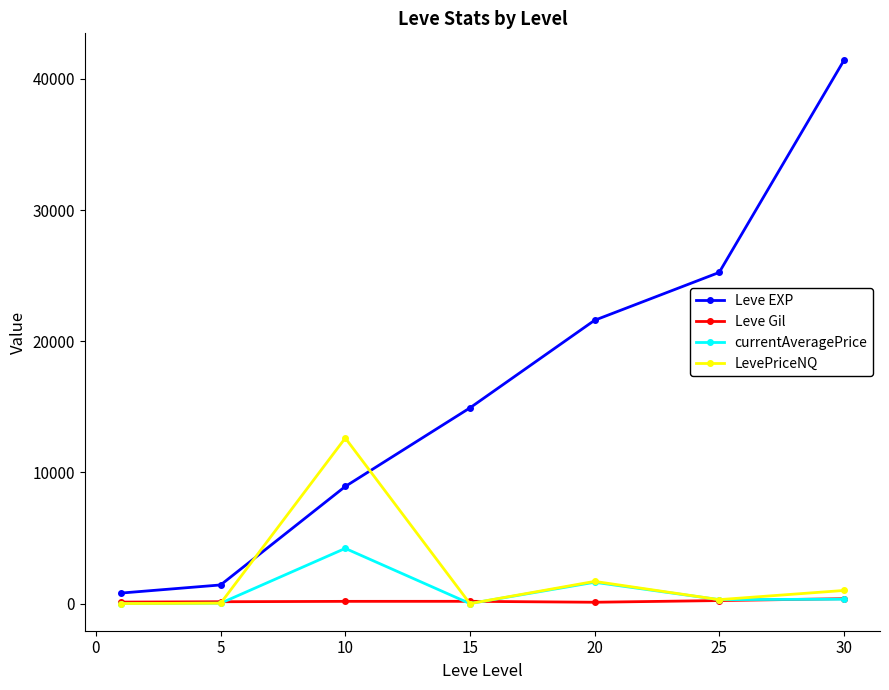

List the series in order of their peak value, lowest first.

Leve Gil, currentAveragePrice, LevePriceNQ, Leve EXP